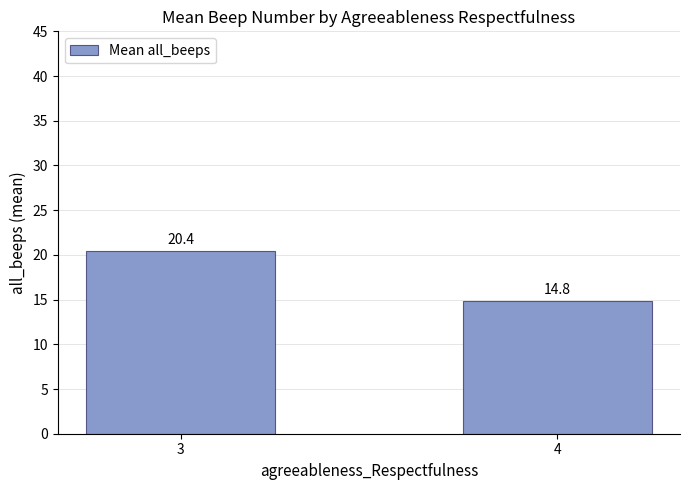

Rank the categories by value from lowest to highest.

4, 3